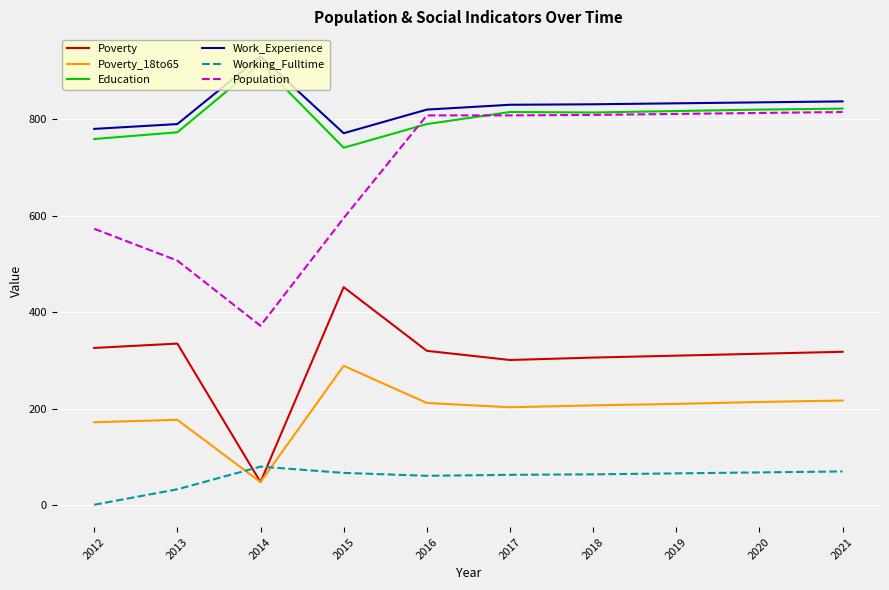

At which category does the chart reach its minimum across all series?

2012